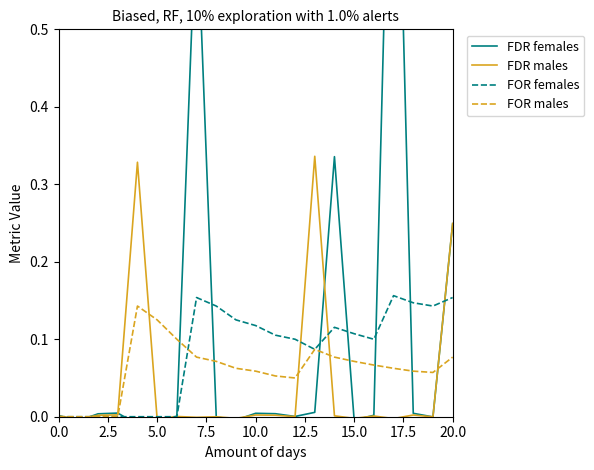

At 18, list the series in order from smallest to largest.

FDR males, FDR females, FOR males, FOR females